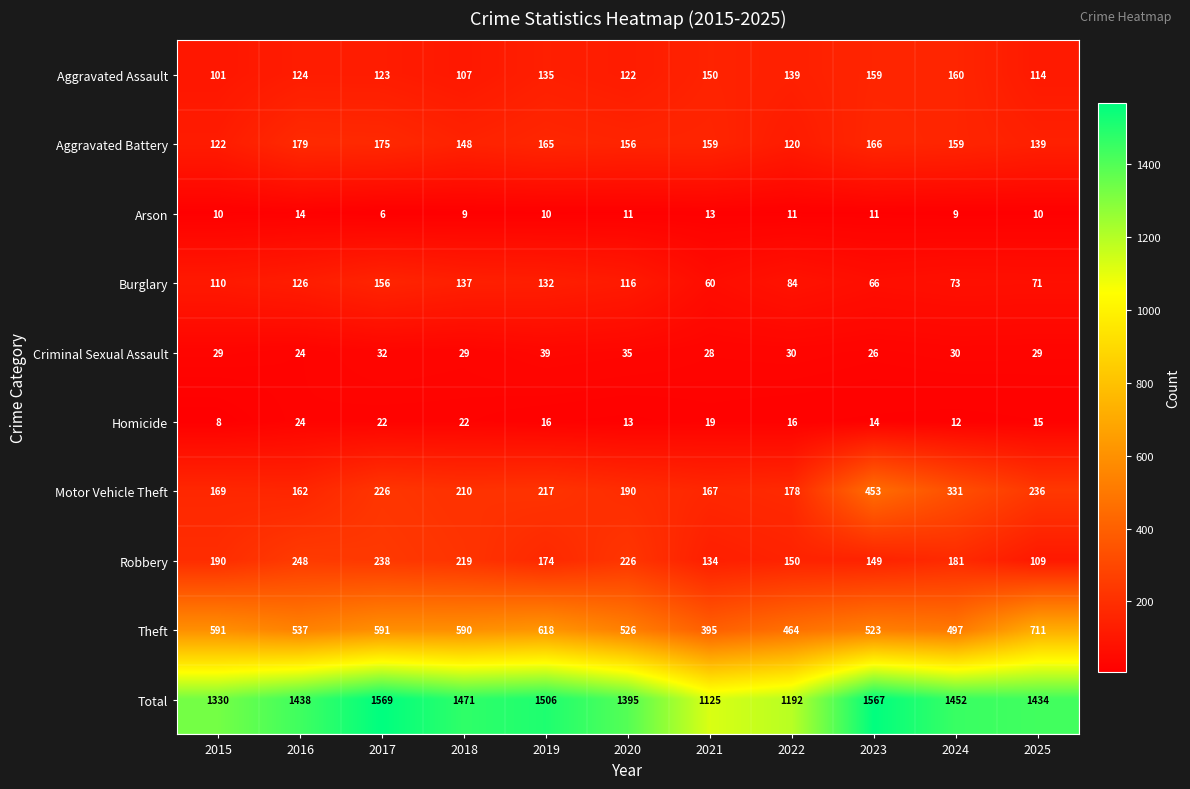

At 2020, list the series in order from largest to smallest.

Total, Theft, Robbery, Motor Vehicle Theft, Aggravated Battery, Aggravated Assault, Burglary, Criminal Sexual Assault, Homicide, Arson